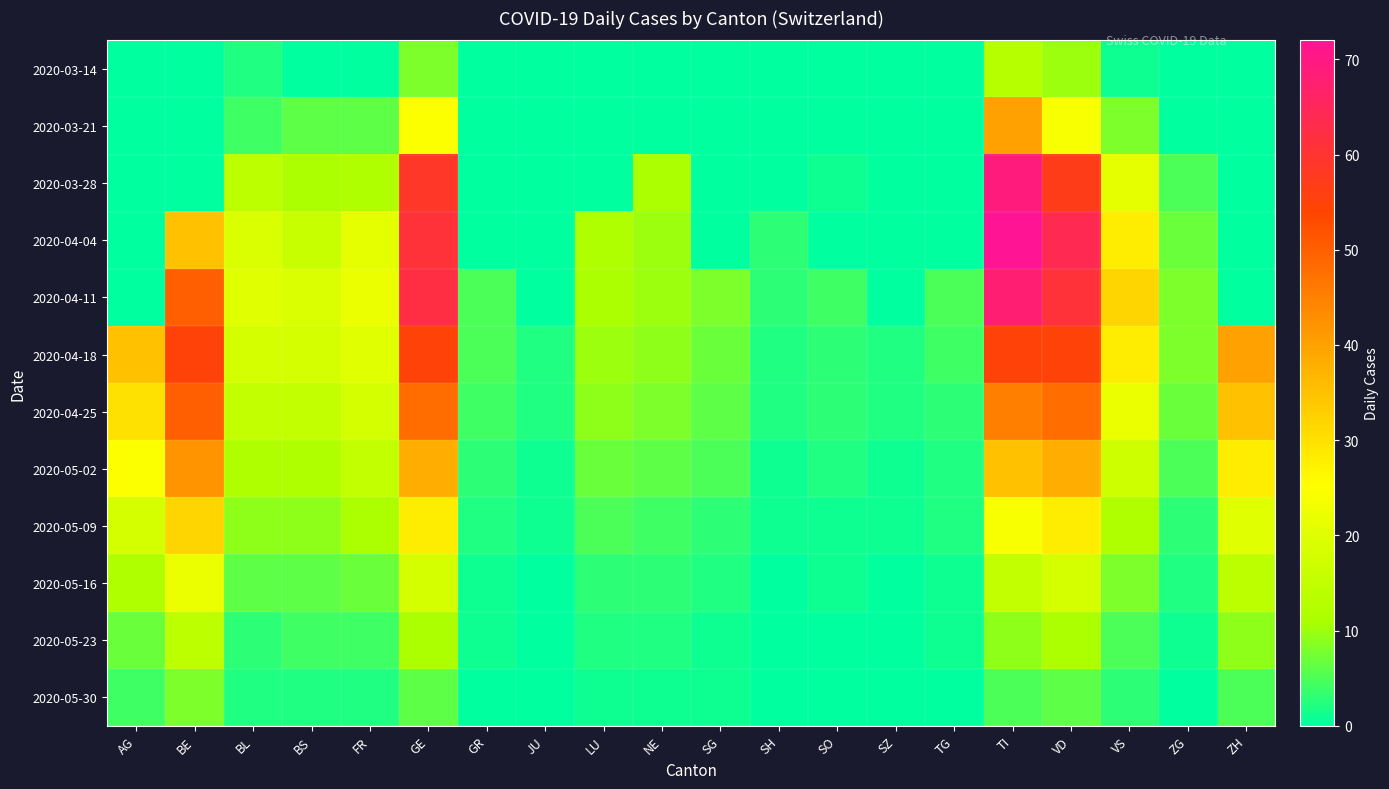

List the series in order of their peak value, highest first.

2020-04-04, 2020-03-28, 2020-04-11, 2020-04-18, 2020-04-25, 2020-05-02, 2020-03-21, 2020-05-09, 2020-05-16, 2020-05-23, 2020-03-14, 2020-05-30